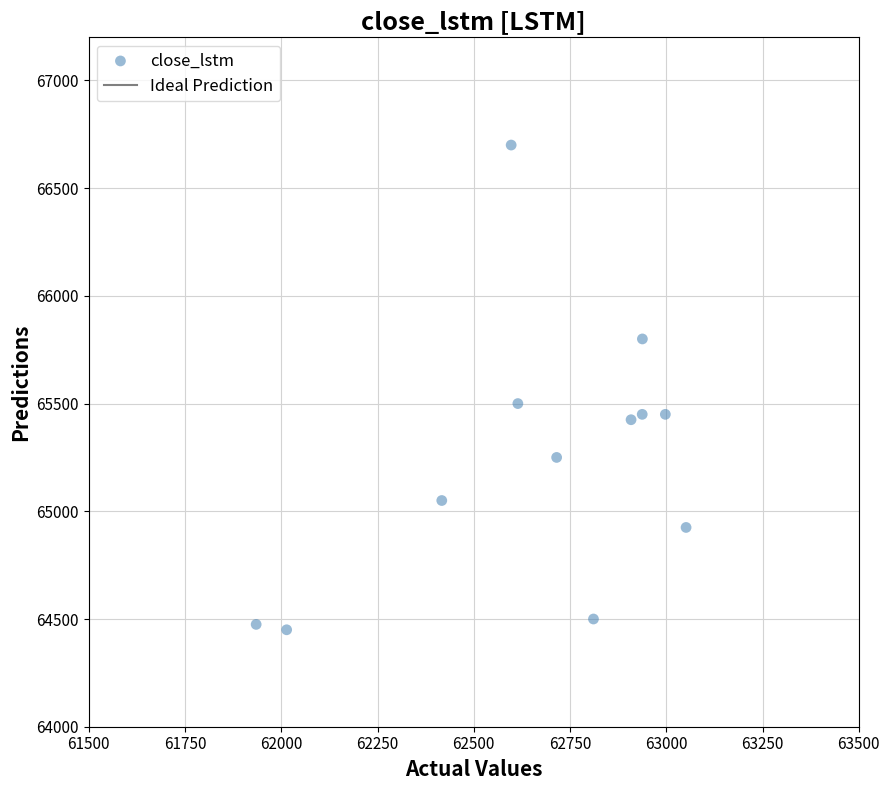

What Y value in the scatter plot is closest to 65575?

65500